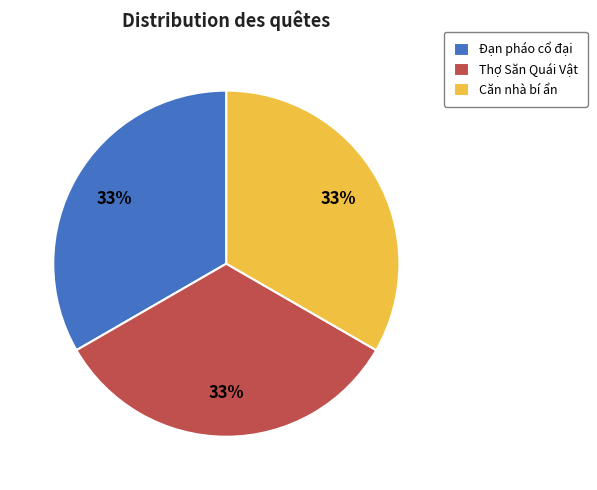

Is the sum of Thợ Săn Quái Vật and Căn nhà bí ẩn greater than half?

Yes